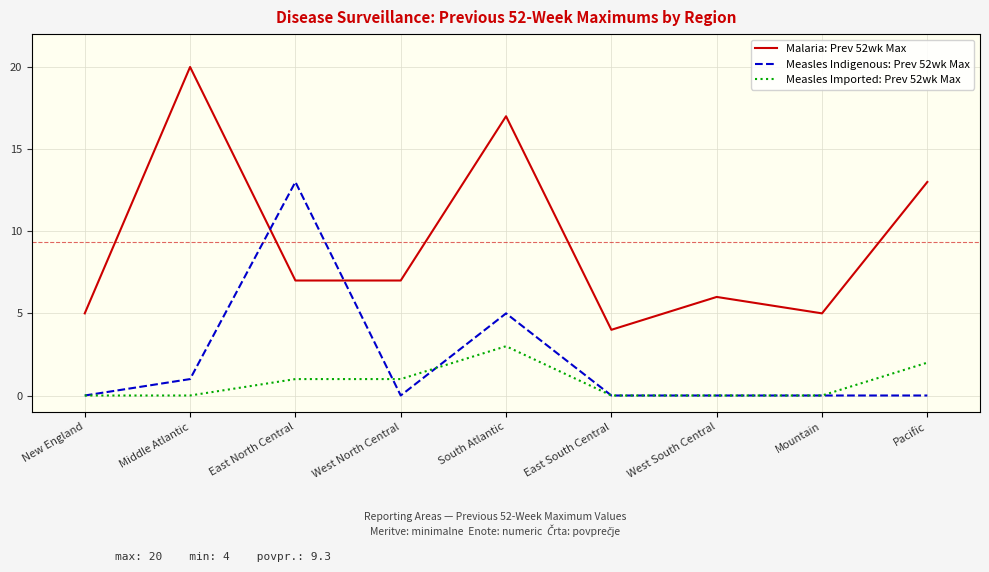

How many lines are shown in the chart?

3